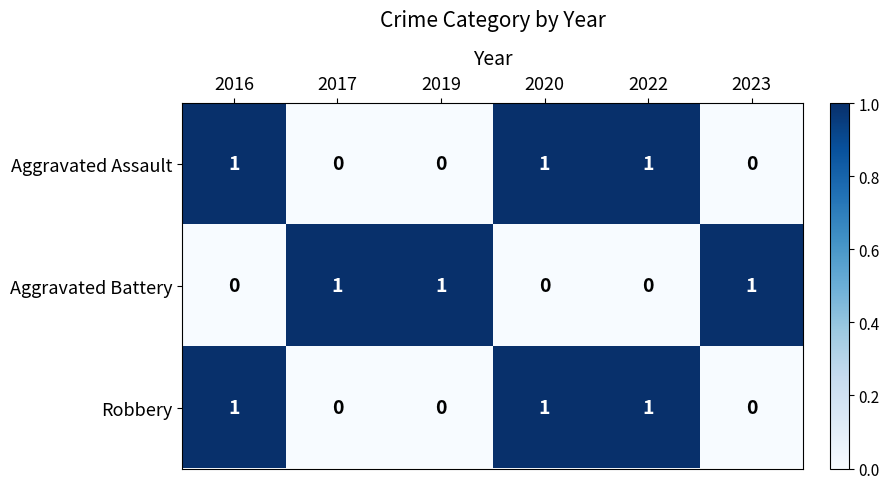

How many Aggravated Battery values are between 0 and 1?

6